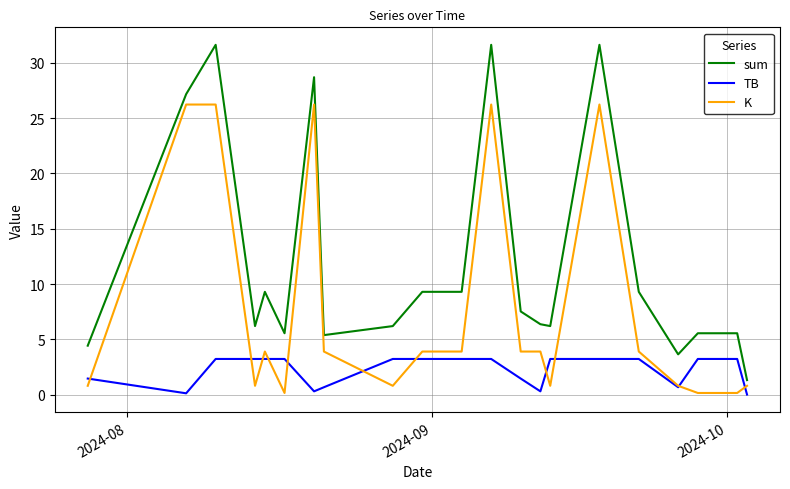

True or false: TB and sum intersect in this chart.

False